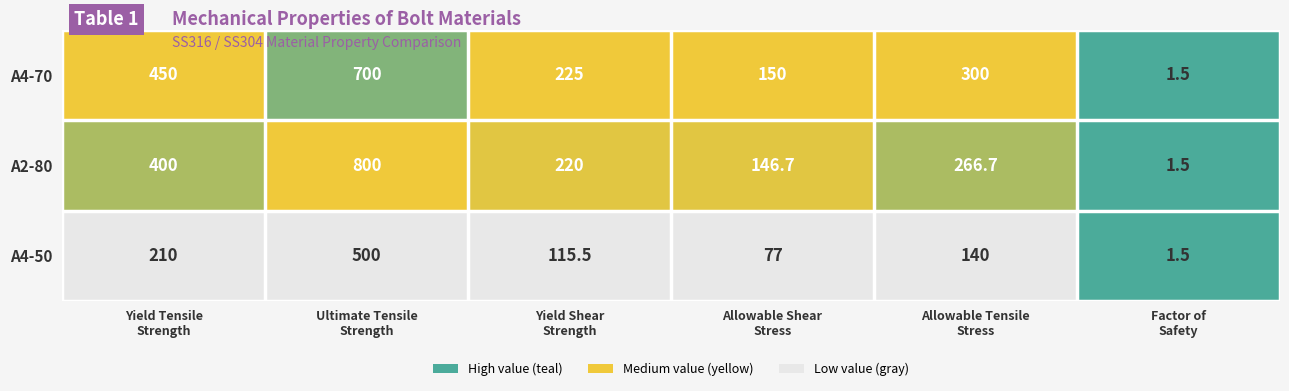

List the series in order of their peak value, highest first.

A2-80, A4-70, A4-50